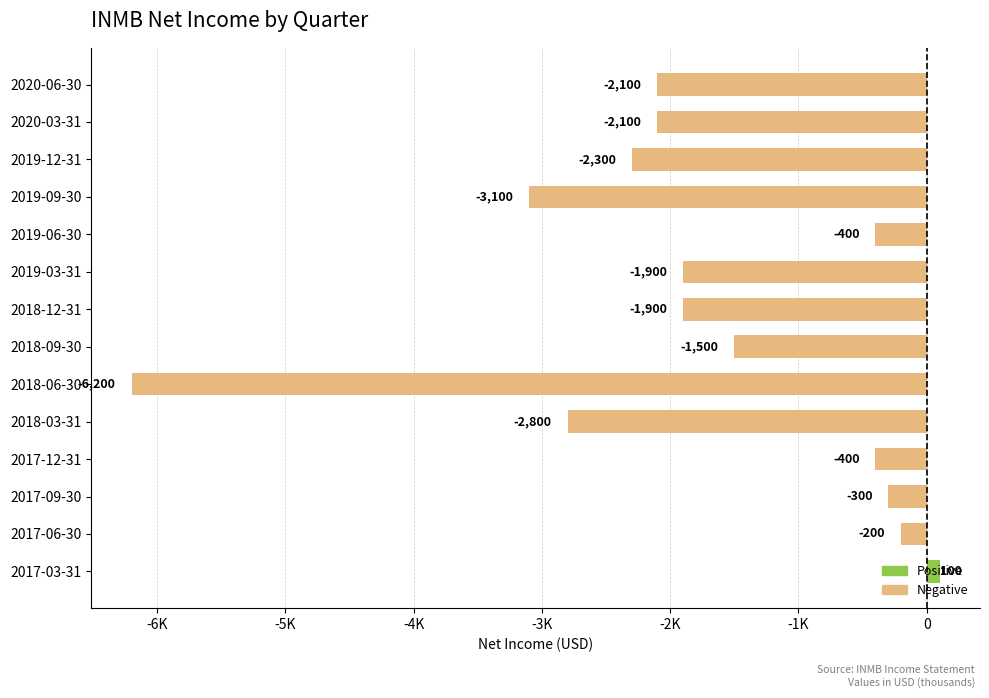

Which label corresponds to the largest value in the chart?

2017-03-31